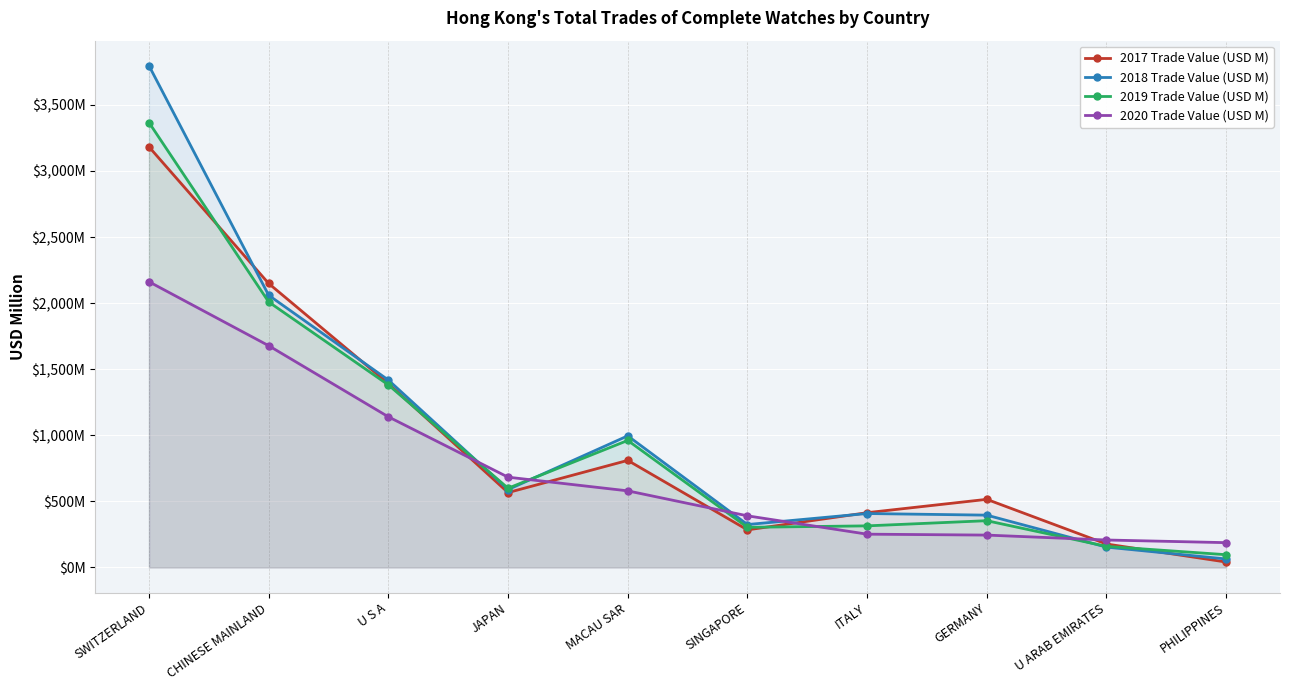

Which has a higher value, ITALY or CHINESE MAINLAND?

CHINESE MAINLAND